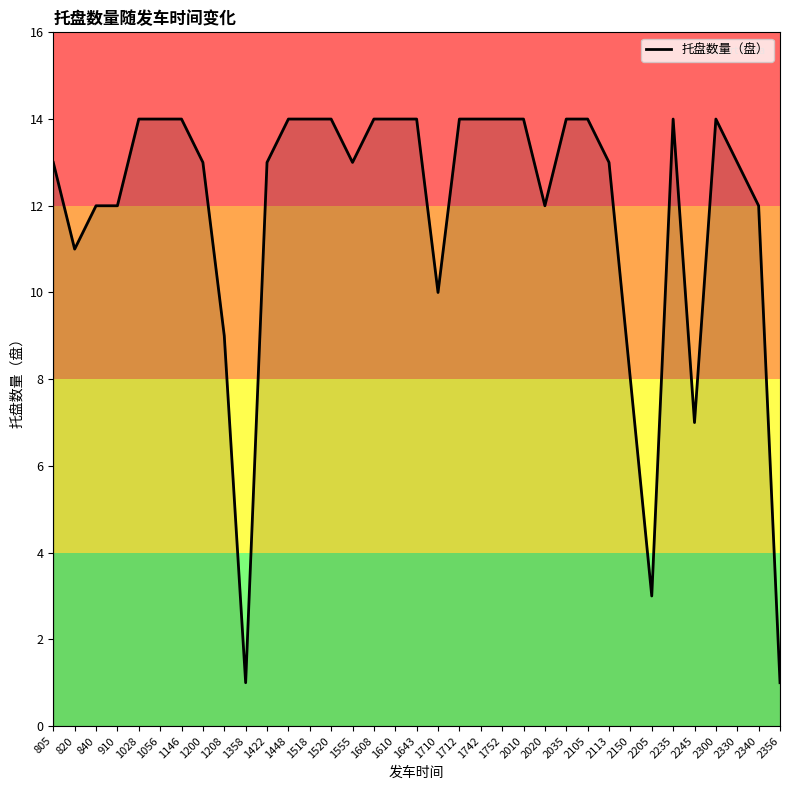

The value at 1358 is 2. True or false?

False